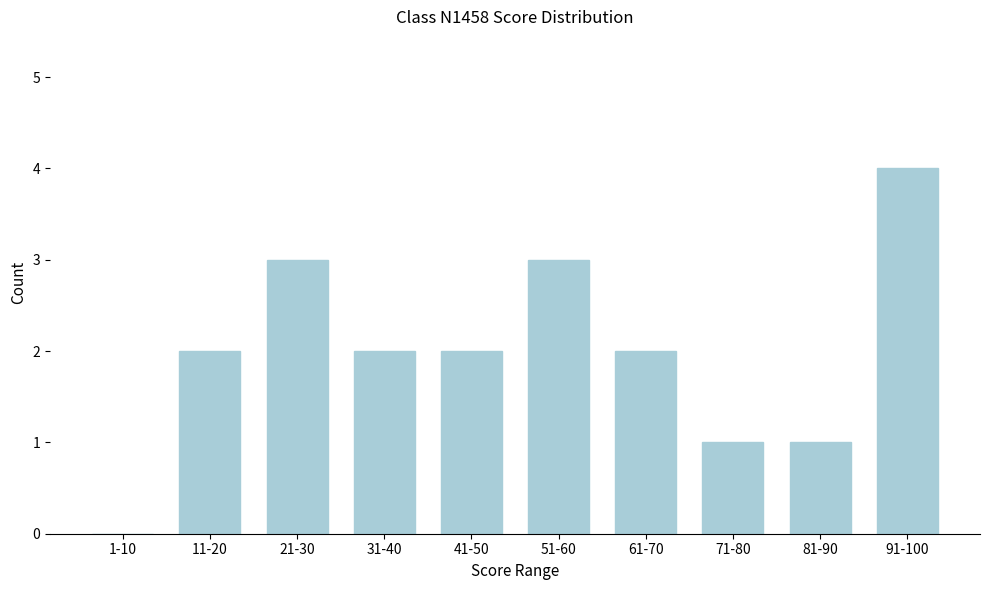

Reading left to right, list all the values displayed in this chart.

1-10=0	11-20=2	21-30=3	31-40=2	41-50=2	51-60=3	61-70=2	71-80=1	81-90=1	91-100=4